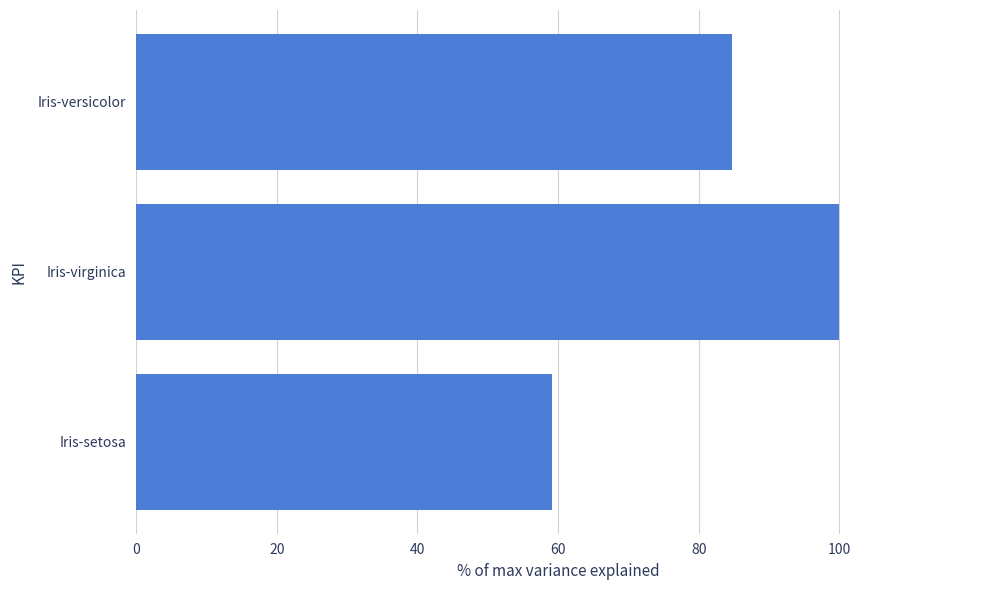

The value at Iris-setosa is 59.1. True or false?

True